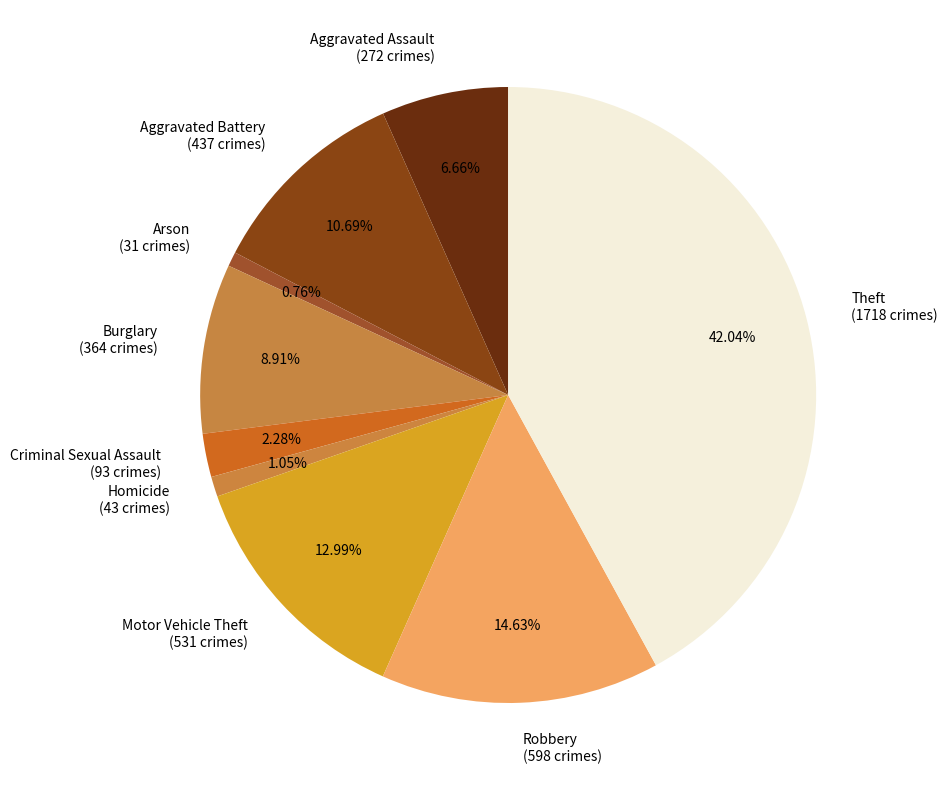

To the nearest percent, what is the difference between the largest and smallest slice percentages?

41%